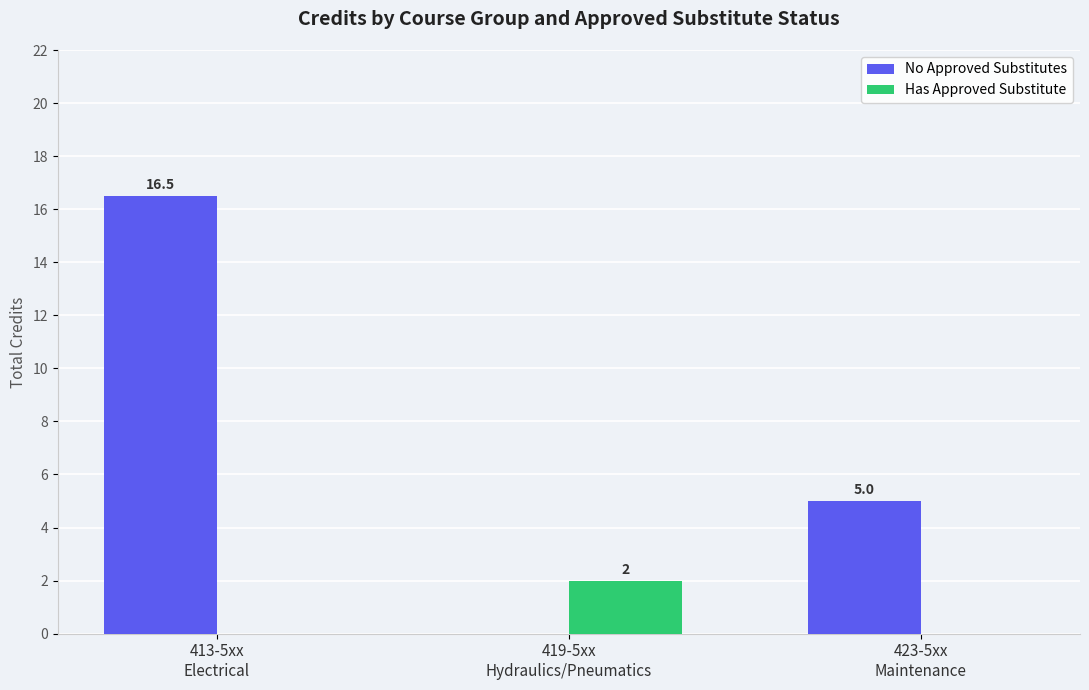

True or false: No Approved Substitutes has a value of 5.9 at 419-5xx
Hydraulics/Pneumatics.

False